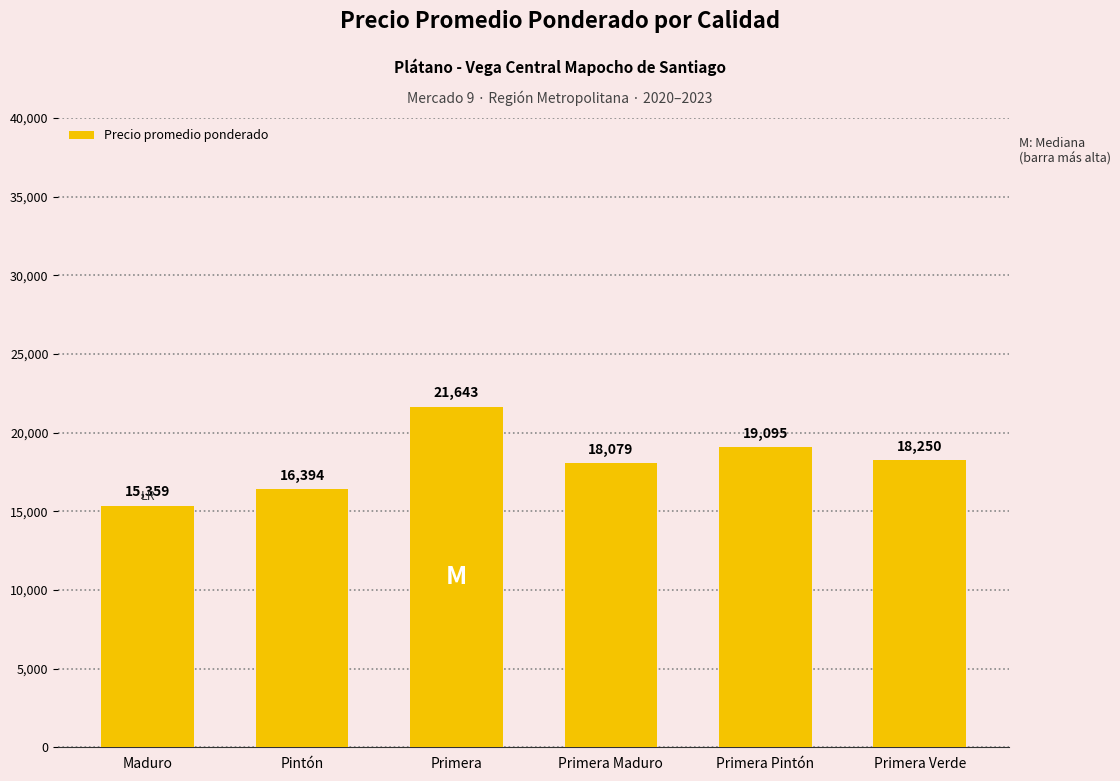

Rank the categories by value from lowest to highest.

Maduro, Pintón, Primera Maduro, Primera Verde, Primera Pintón, Primera